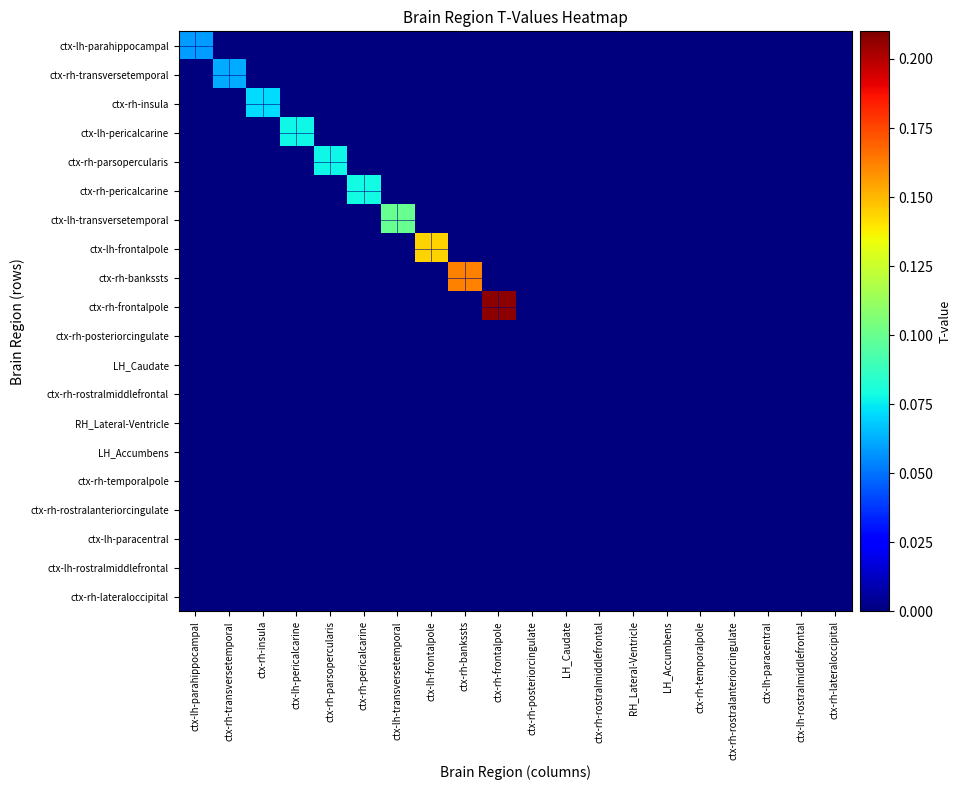

At which category is the sum across all series the highest?

ctx-rh-frontalpole